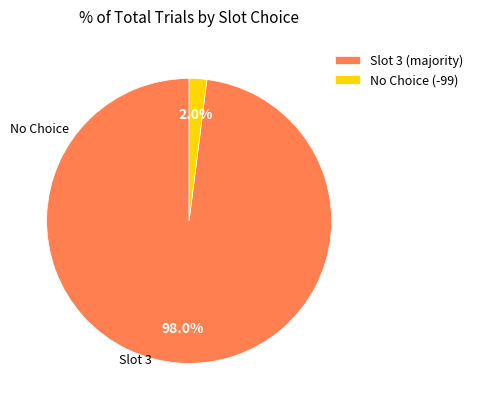

What is the majority slice?

Slot 3 (majority)